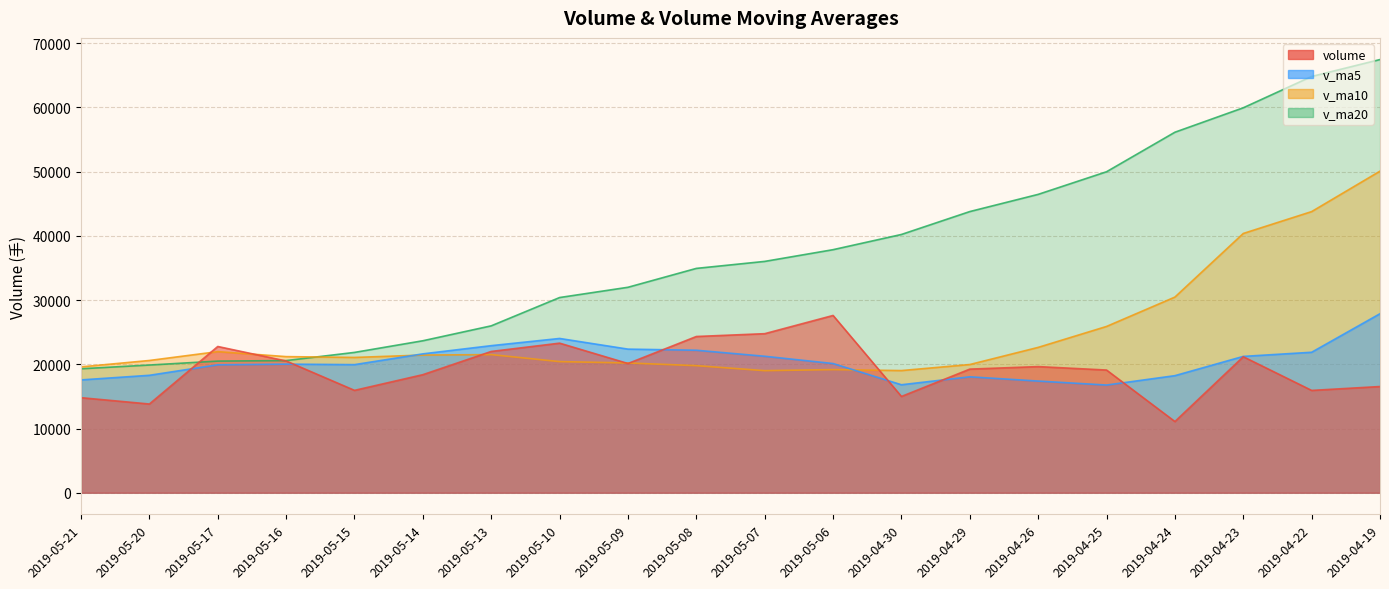

What is the sum of the v_ma20 values at 2019-05-13 and 2019-04-26?

72446.0